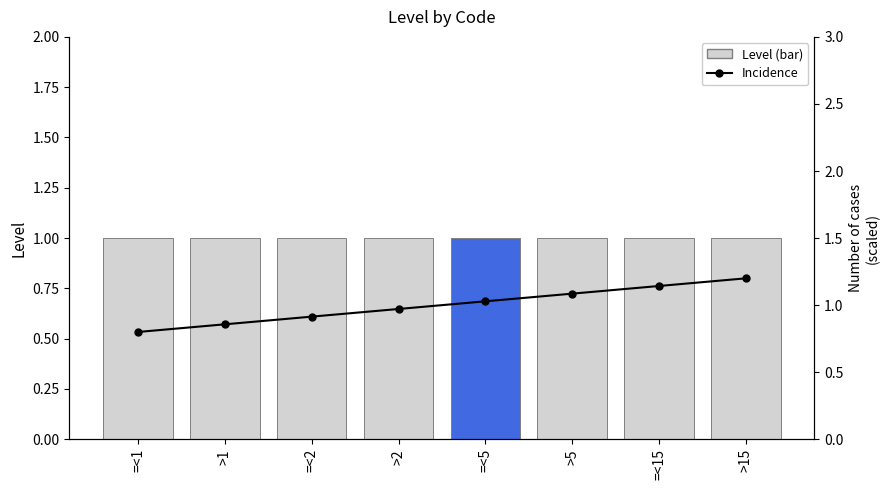

The value of Level (bar) at >1 is 1.5. True or false?

False